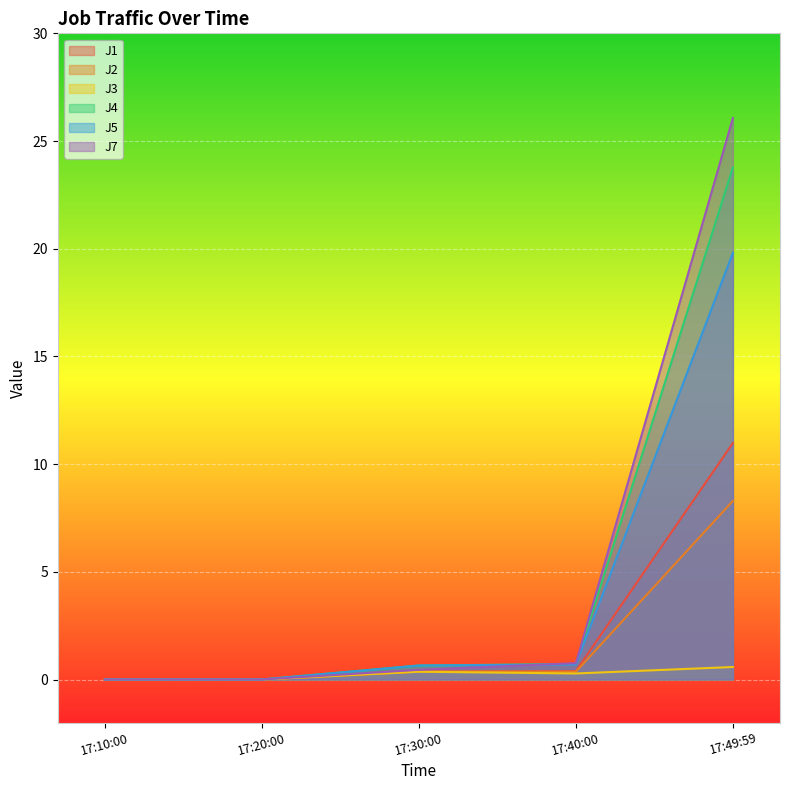

True or false: J5 has more than 2 points higher than both neighbors.

False